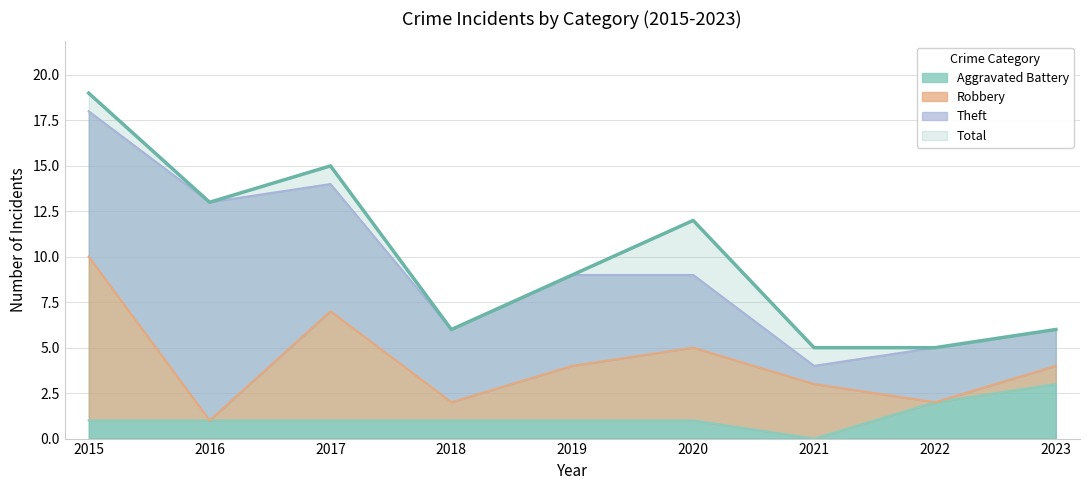

What is the maximum value shown in the chart?

19